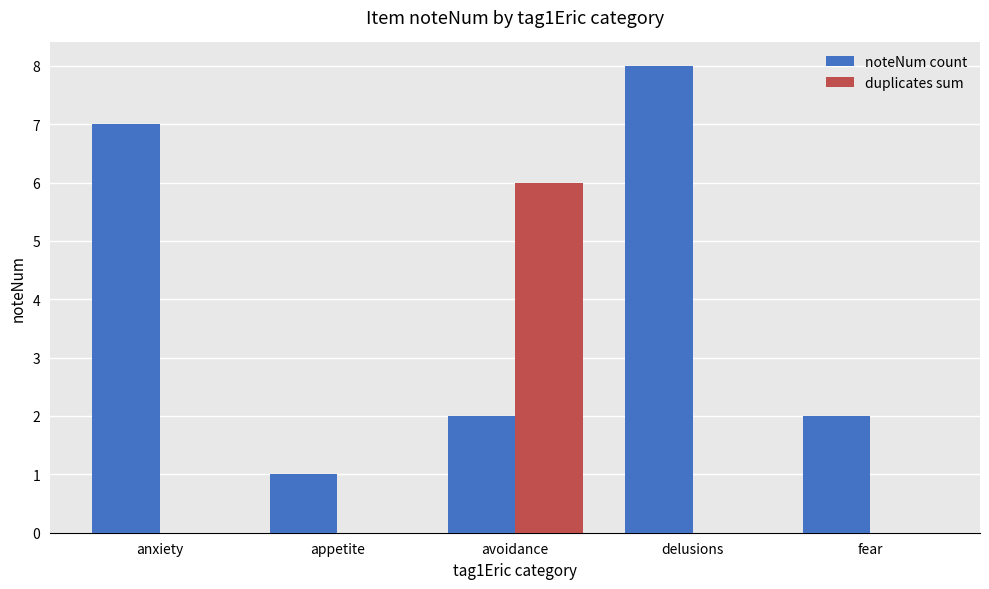

What is the maximum value shown in the chart?

8